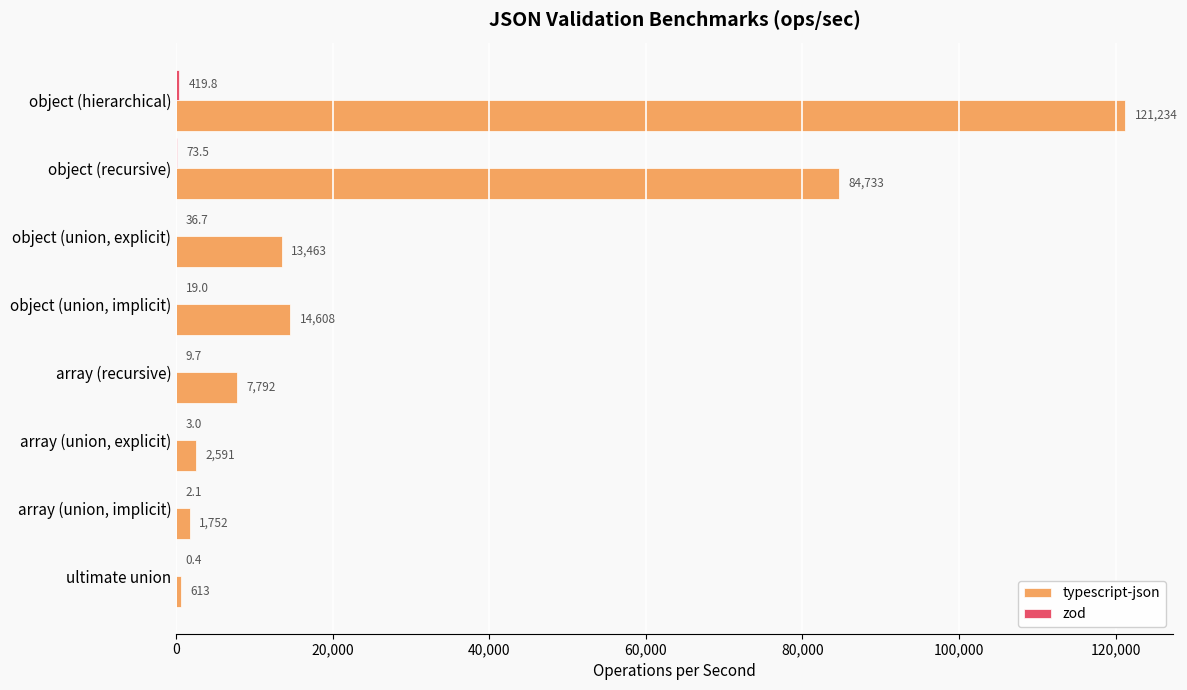

How many categories are shown in the chart?

8